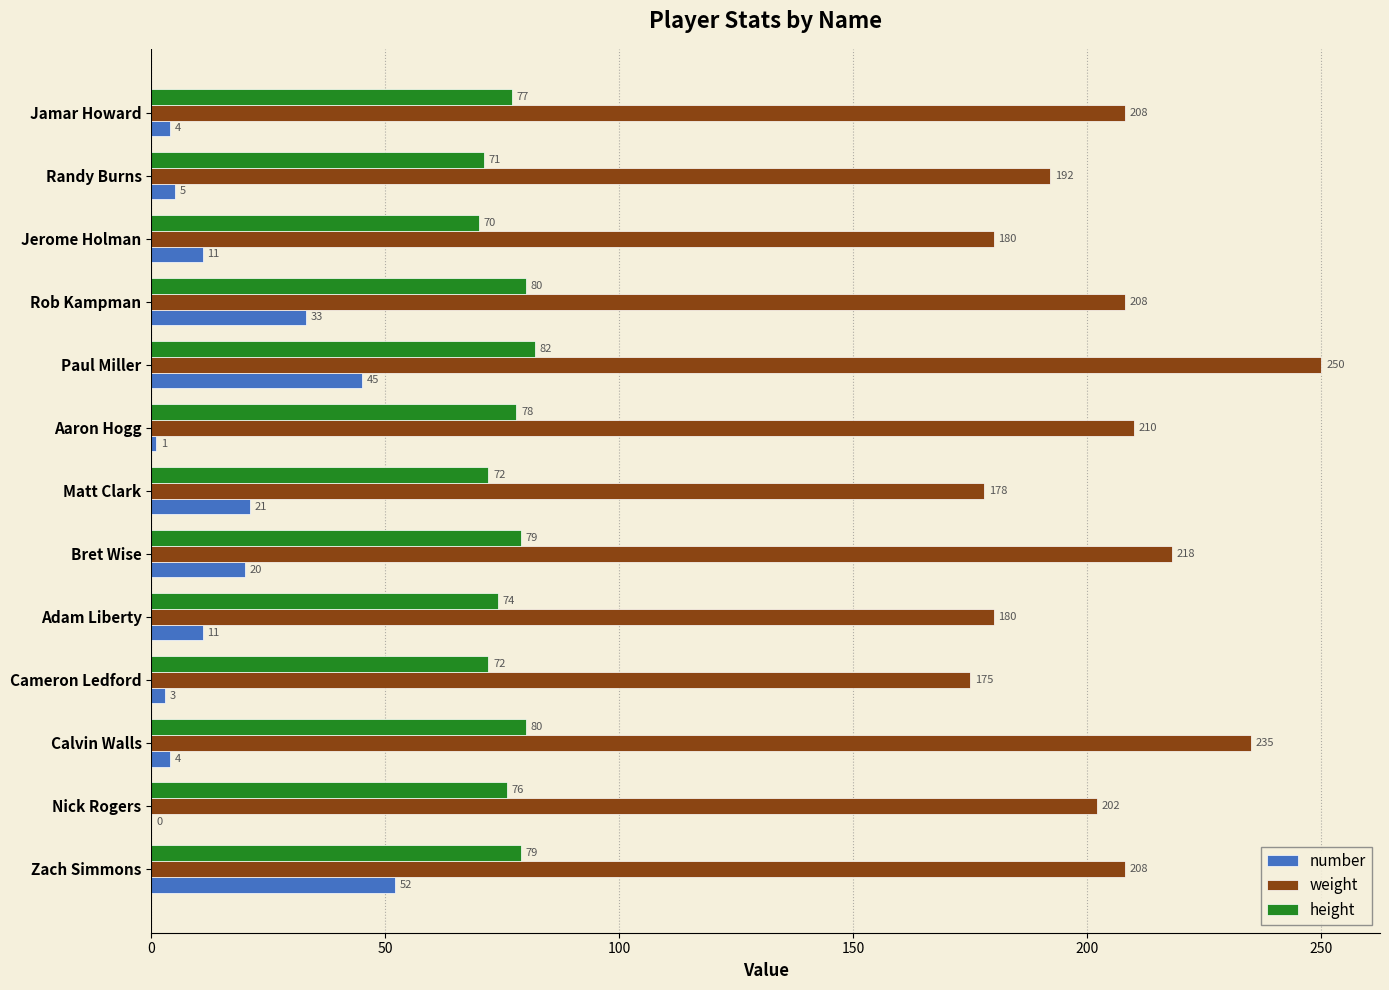

How many categories are shown in the chart?

13